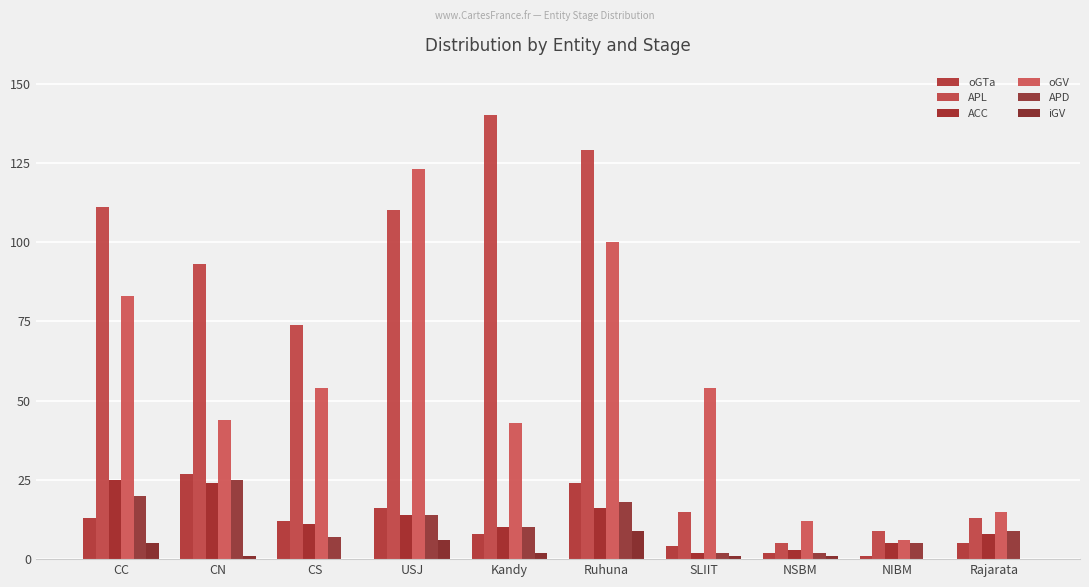

Which label corresponds to the smallest value in the chart?

CS